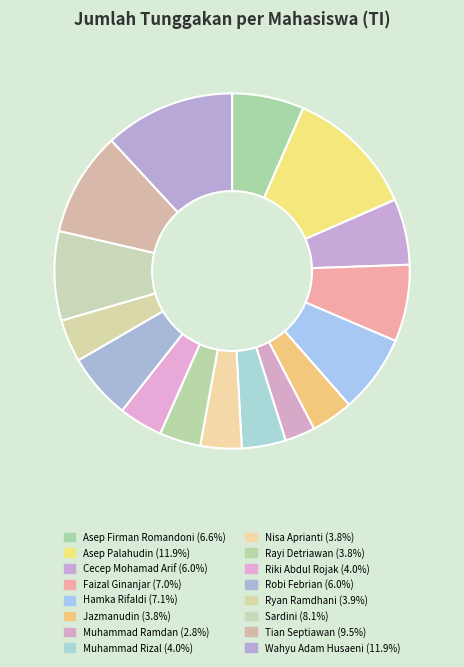

Count the number of slices in the pie.

16